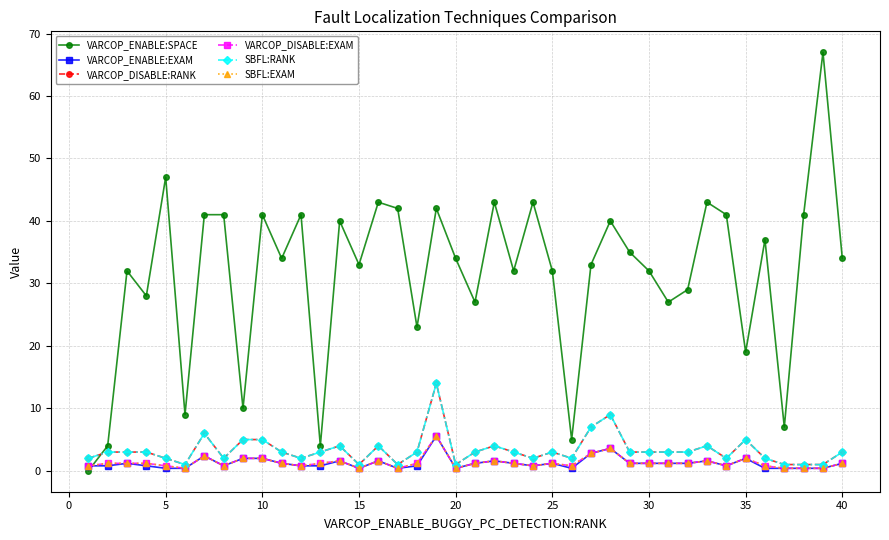

How many lines are shown in the chart?

6